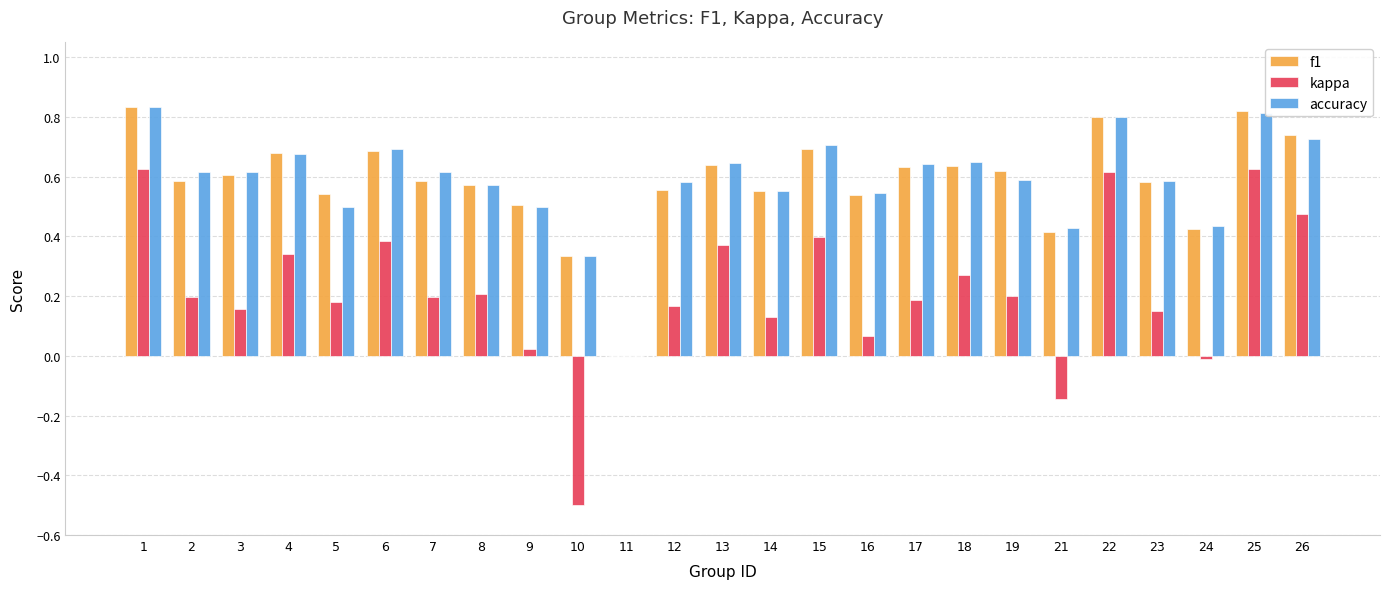

Where does the kappa series first go above 0?

1